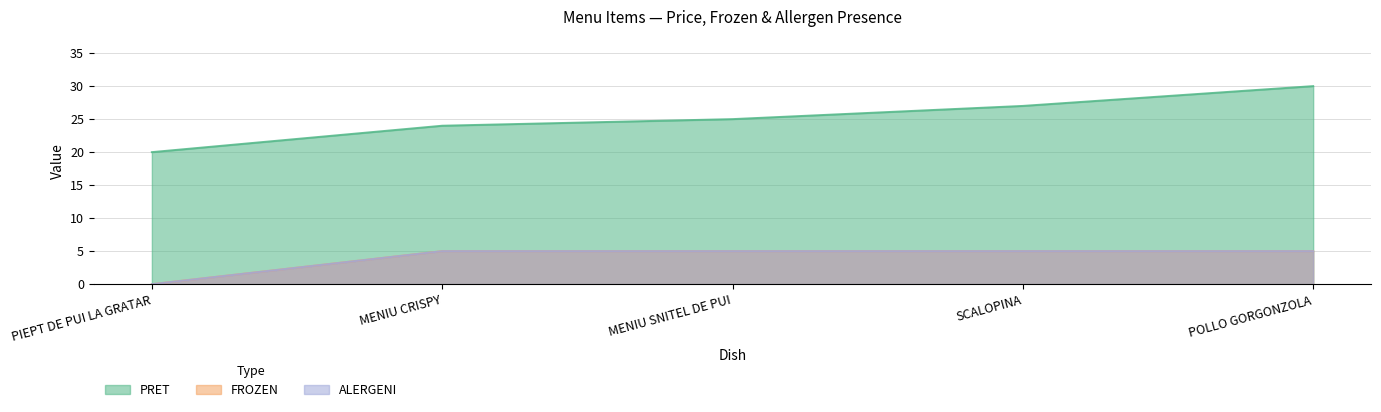

The PRET series shows 20 at PIEPT DE PUI LA GRATAR. True or false?

True